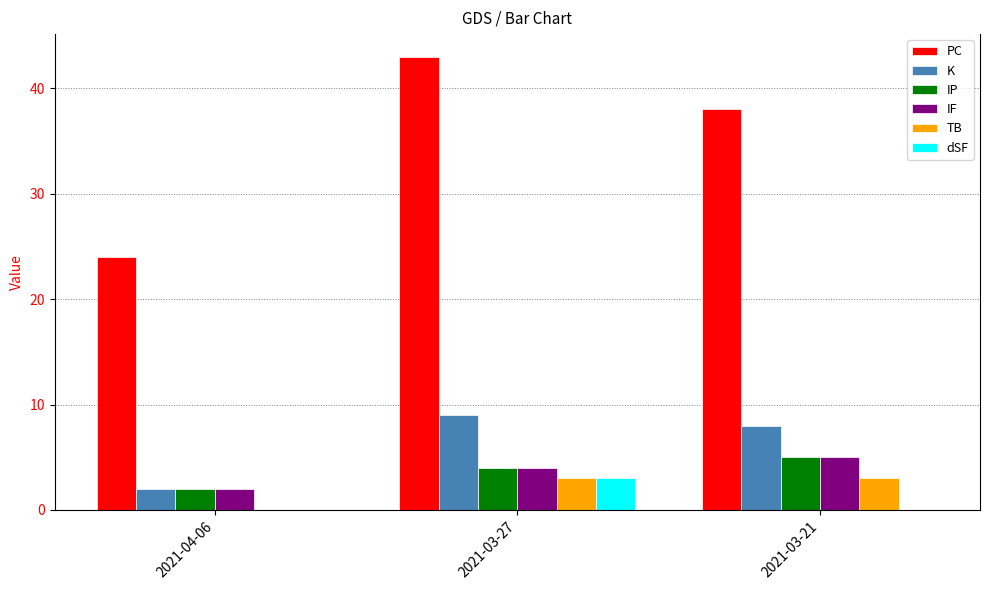

The value of PC at 2021-04-06 is 24. True or false?

True